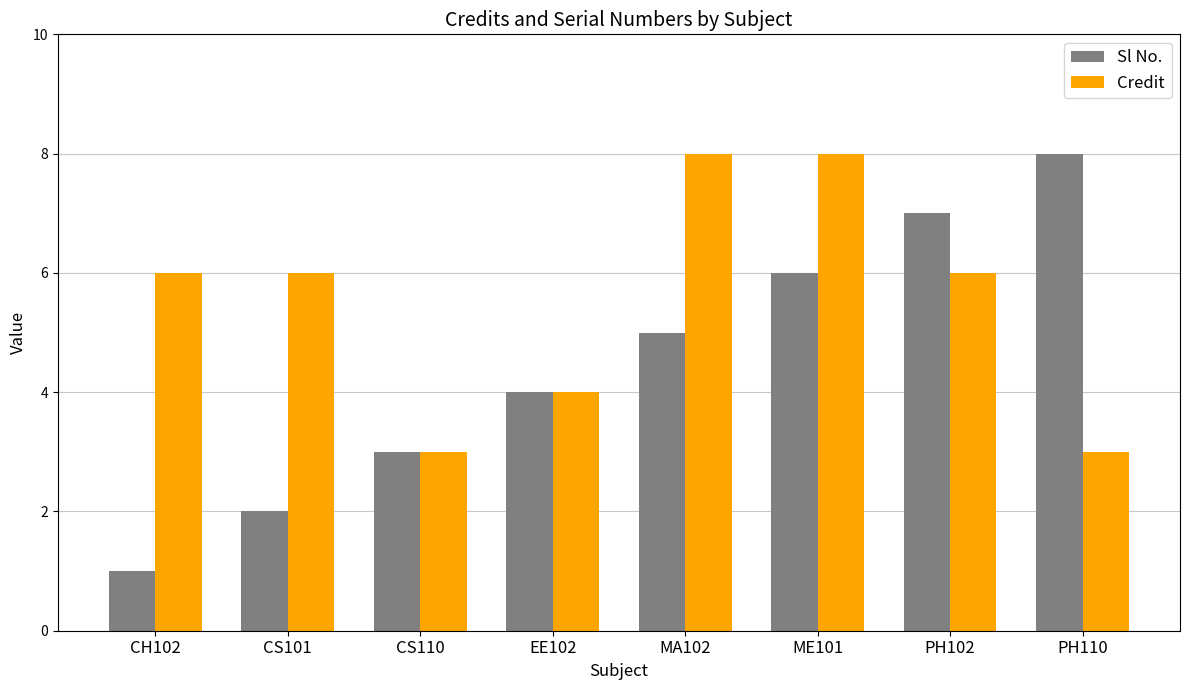

Does the chart contain stacked bars?

No